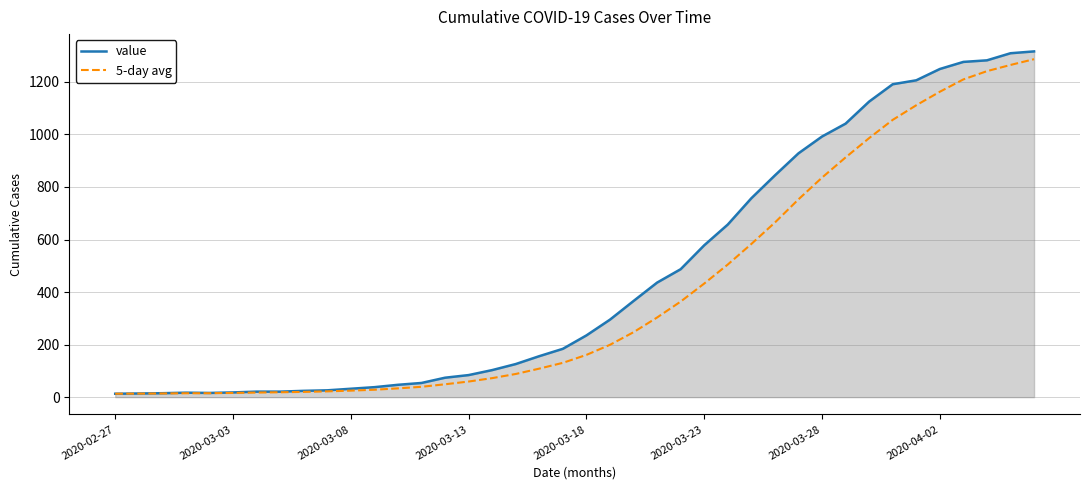

What is the highest value of the value series?

1316.0